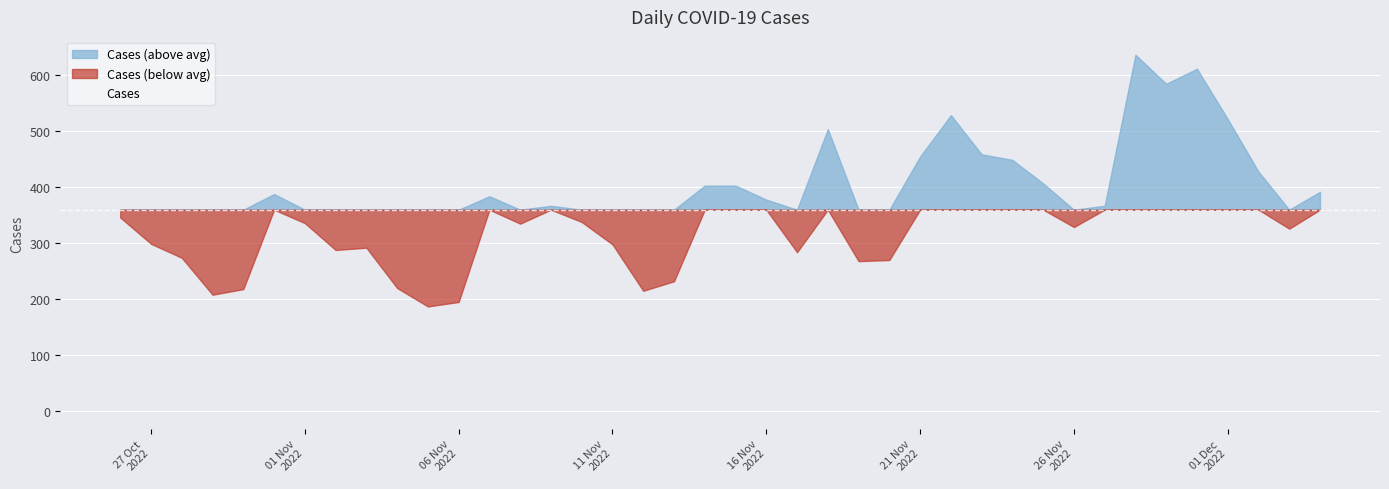

What is the sum of the values at 2022-11-18 and 2022-11-13?

736